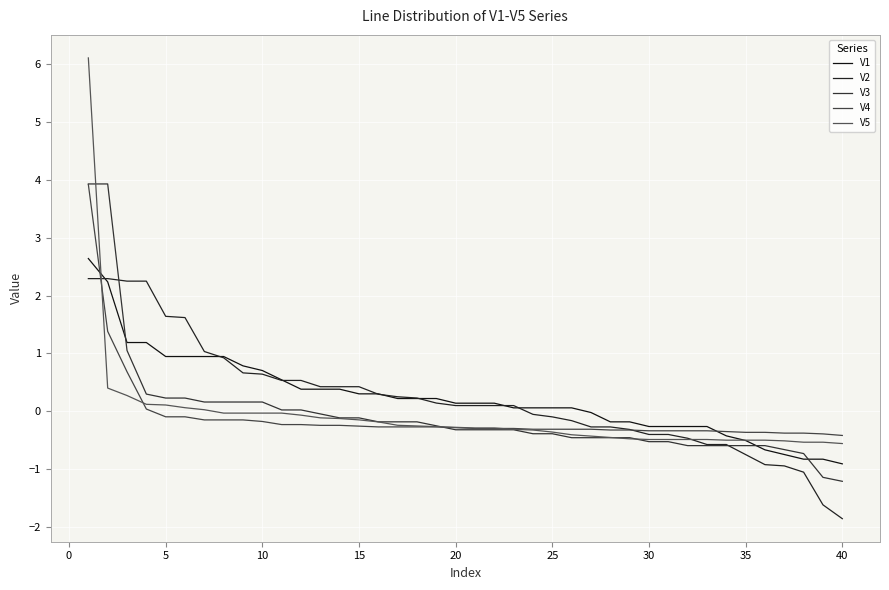

What are all the series names shown in the legend?

V1, V2, V3, V4, V5